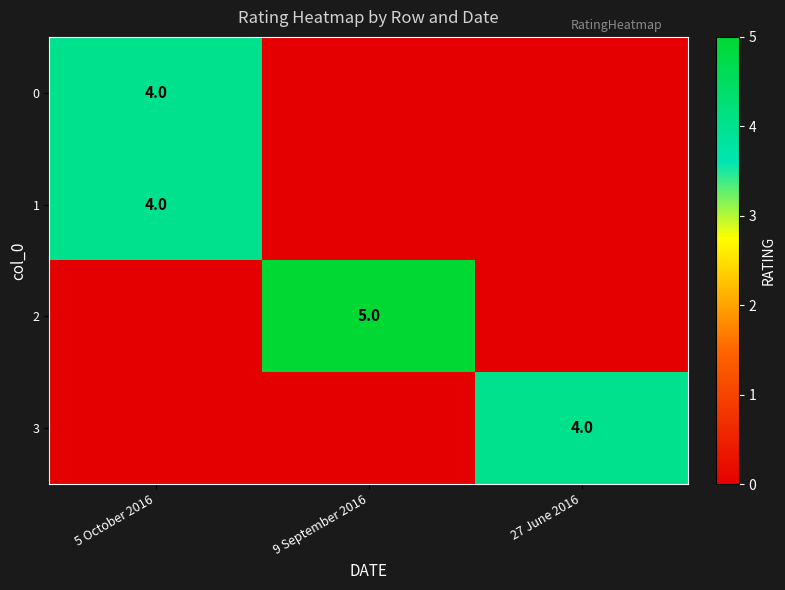

The 0 series shows 6 at 5 October 2016. True or false?

False